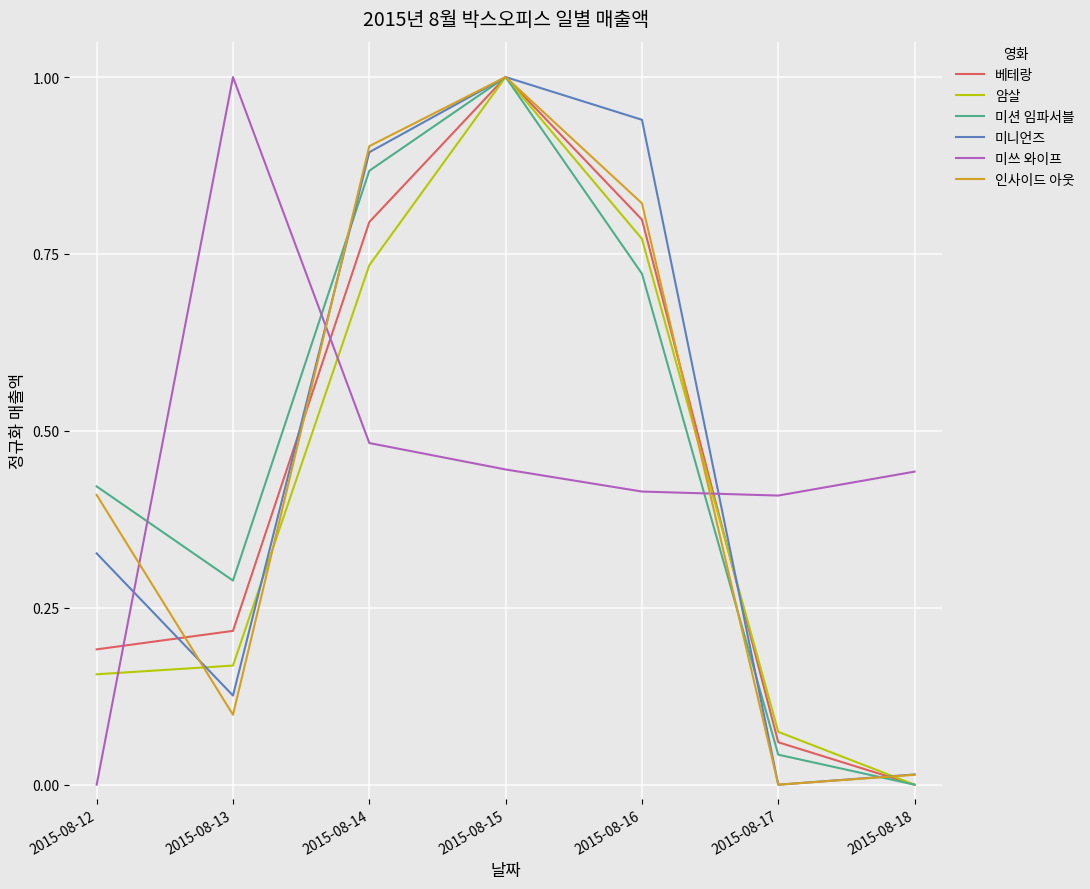

What is the difference between the highest and lowest values at 2015-08-15?

0.6